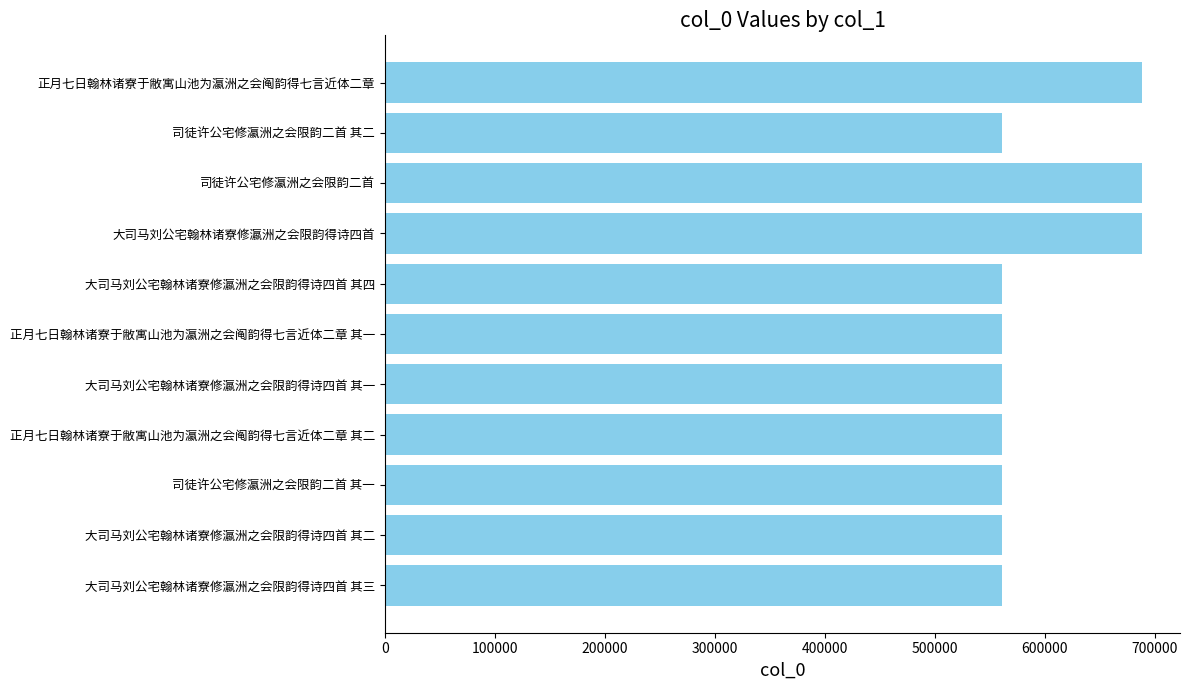

The chart shows a value of 879660 at 正月七日翰林诸寮于敝寓山池为瀛洲之会阄韵得七言近体二章 其二. True or false?

False